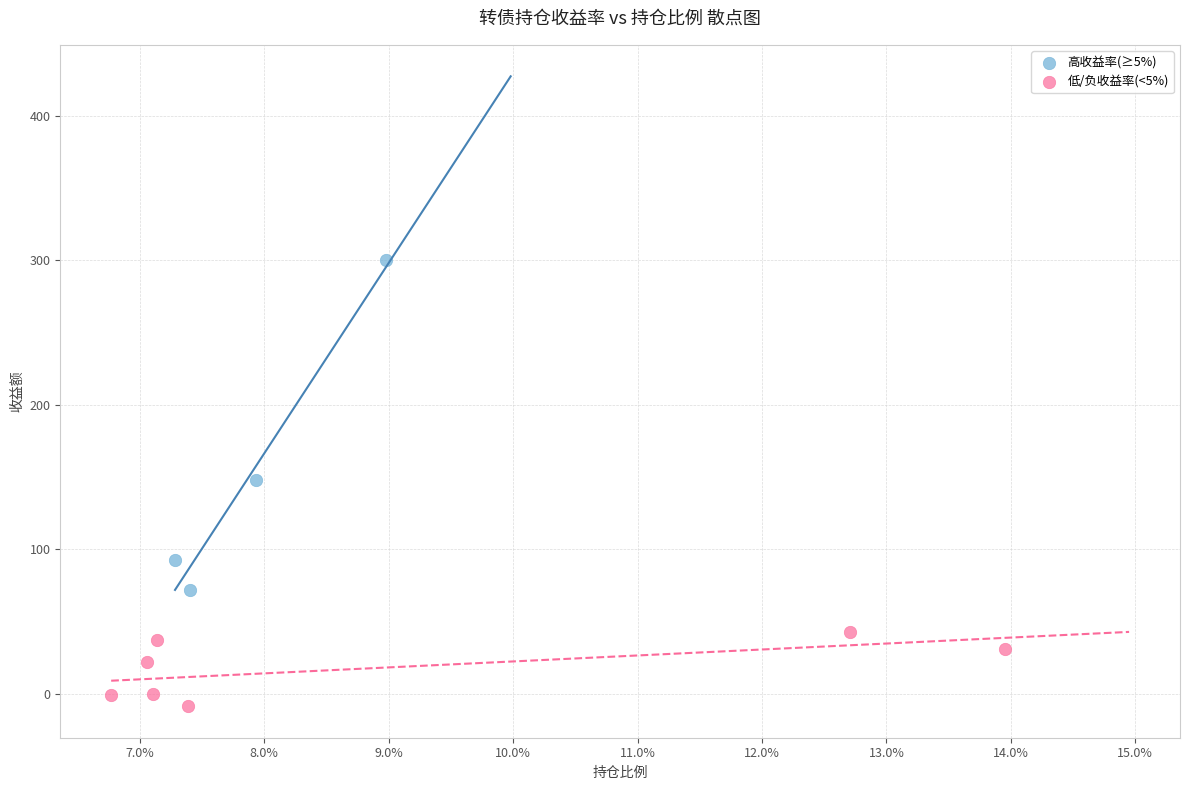

Which series contains the highest Y value?

高收益率(≥5%)